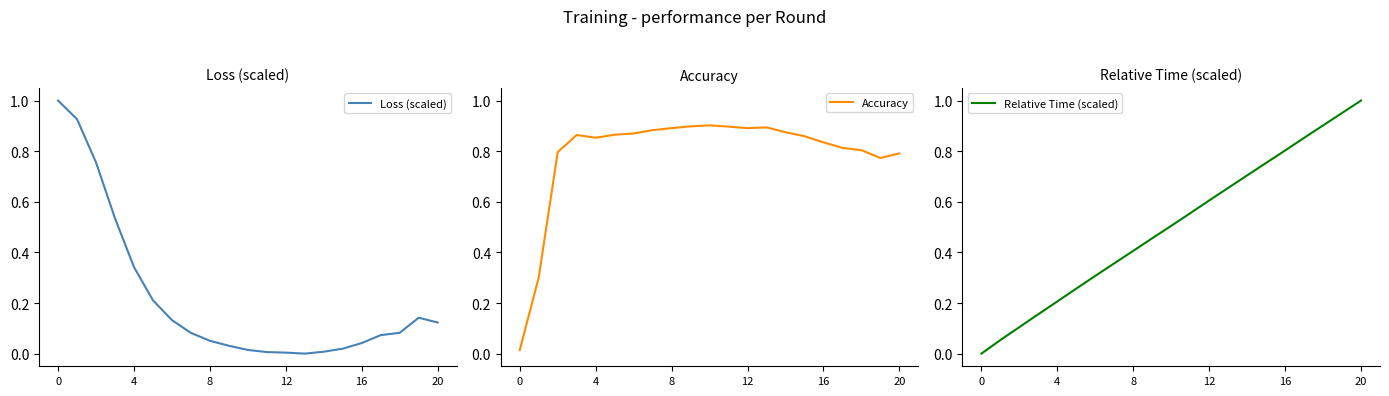

In Loss (scaled), how many points are higher than both neighbors (excluding endpoints)?

1